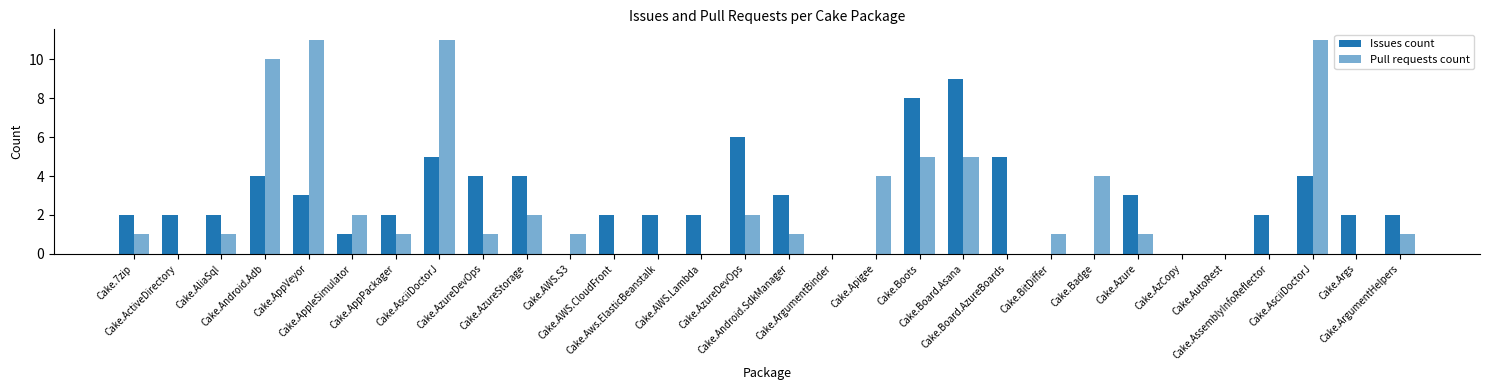

List the labels in order of Issues count value, smallest first.

Cake.AWS.S3, Cake.ArgumentBinder, Cake.Apigee, Cake.BitDiffer, Cake.Badge, Cake.AzCopy, Cake.AutoRest, Cake.AppleSimulator, Cake.7zip, Cake.ActiveDirectory, Cake.AliaSql, Cake.AppPackager, Cake.AWS.CloudFront, Cake.Aws.ElasticBeanstalk, Cake.AWS.Lambda, Cake.AssemblyInfoReflector, Cake.Args, Cake.ArgumentHelpers, Cake.AppVeyor, Cake.Android.SdkManager, Cake.Azure, Cake.Android.Adb, Cake.AzureDevOps, Cake.AzureStorage, Cake.AsciiDoctorJ, Cake.AsciiDoctorJ, Cake.Board.AzureBoards, Cake.AzureDevOps, Cake.Boots, Cake.Board.Asana